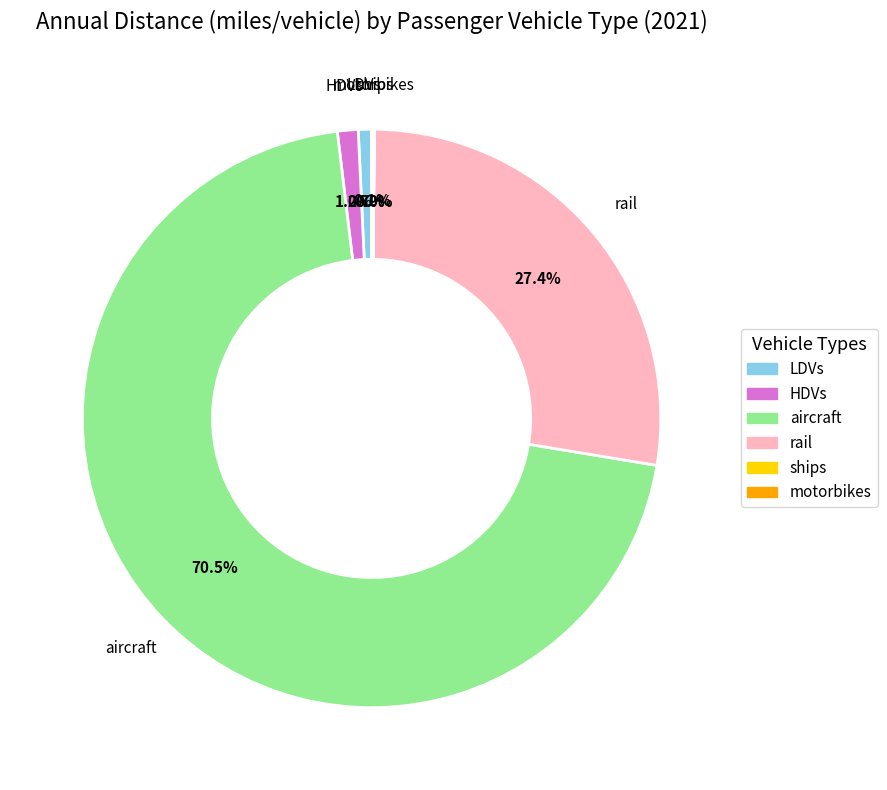

Which category has the biggest portion of the pie?

aircraft